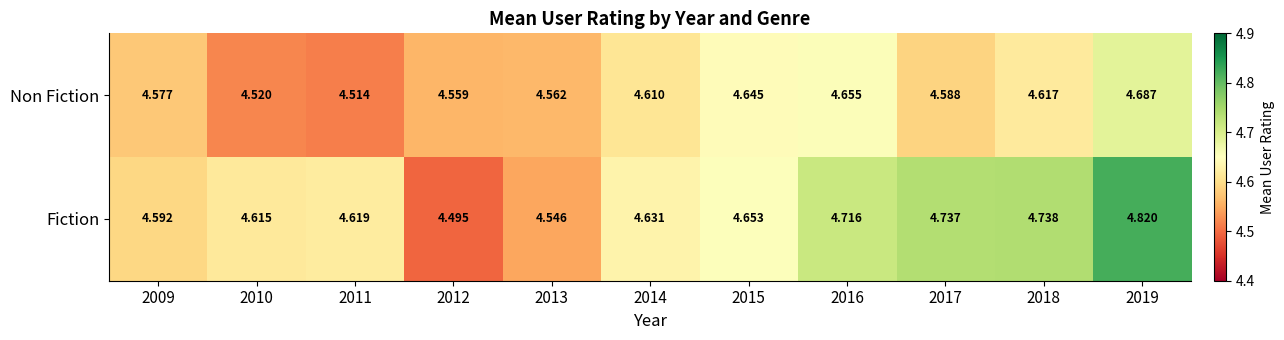

Rank the series by their maximum value, from lowest to highest.

Non Fiction, Fiction